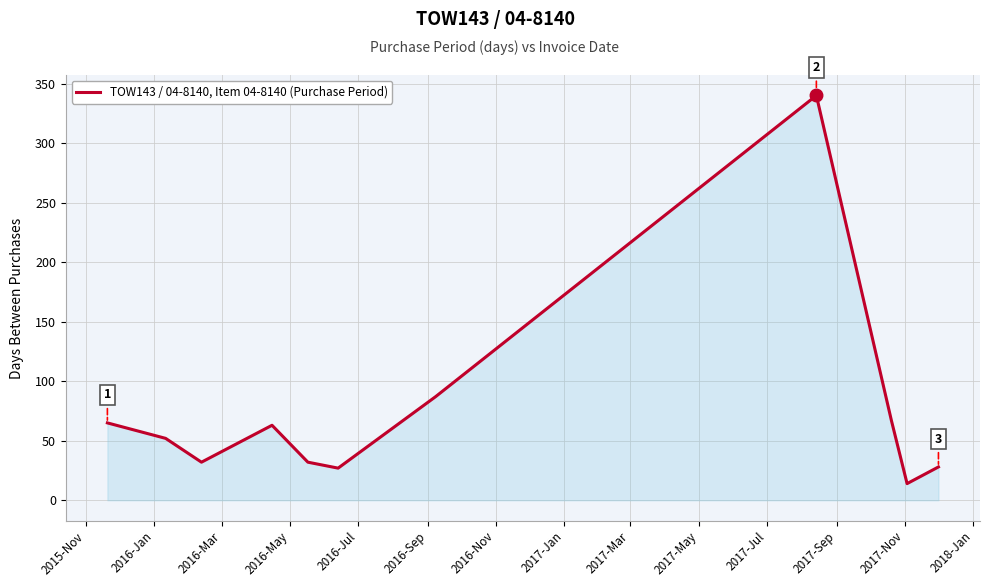

What is the minimum value shown in the chart?

14